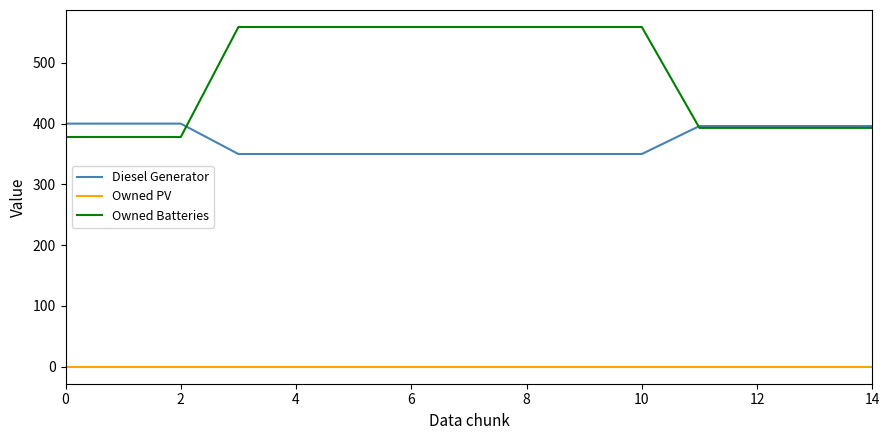

Rank the series by their maximum value, from highest to lowest.

Owned Batteries, Diesel Generator, Owned PV